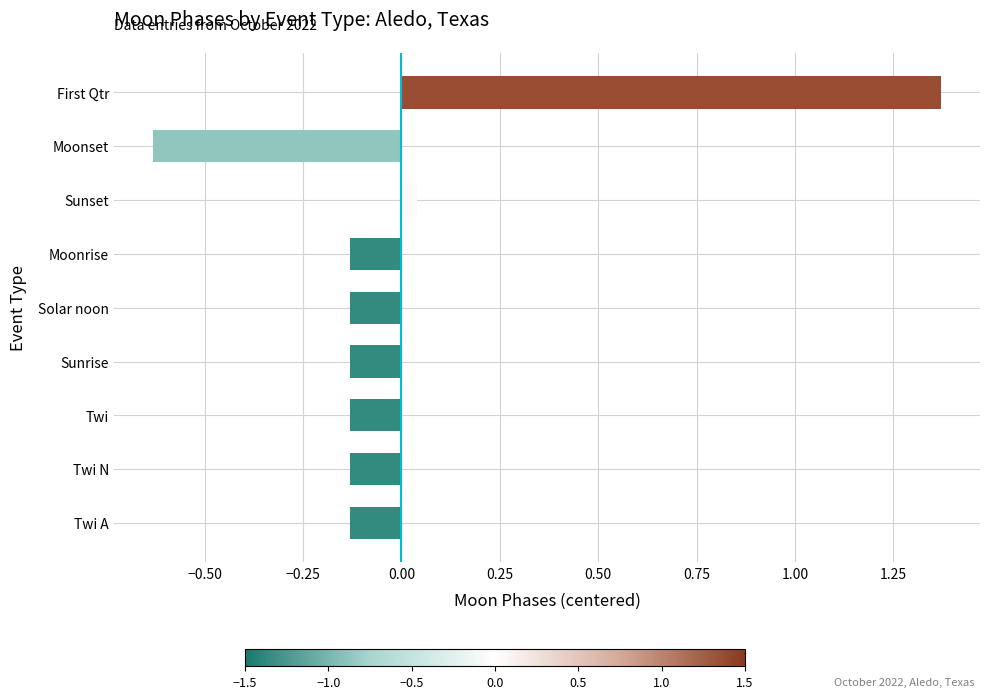

At which category does the chart reach its minimum across all series?

Moonset